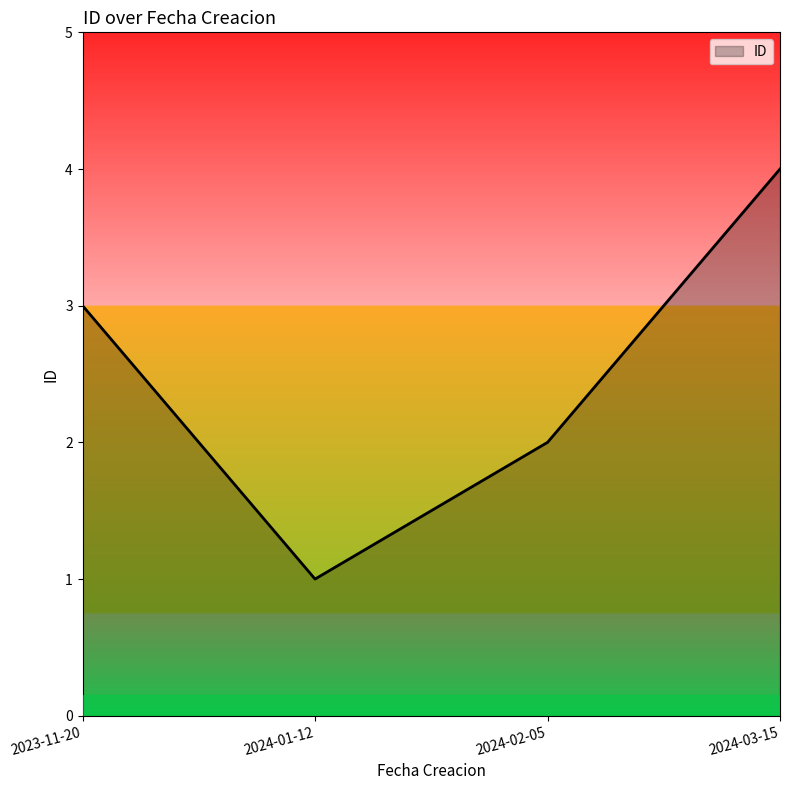

How many categories are shown in the chart?

4